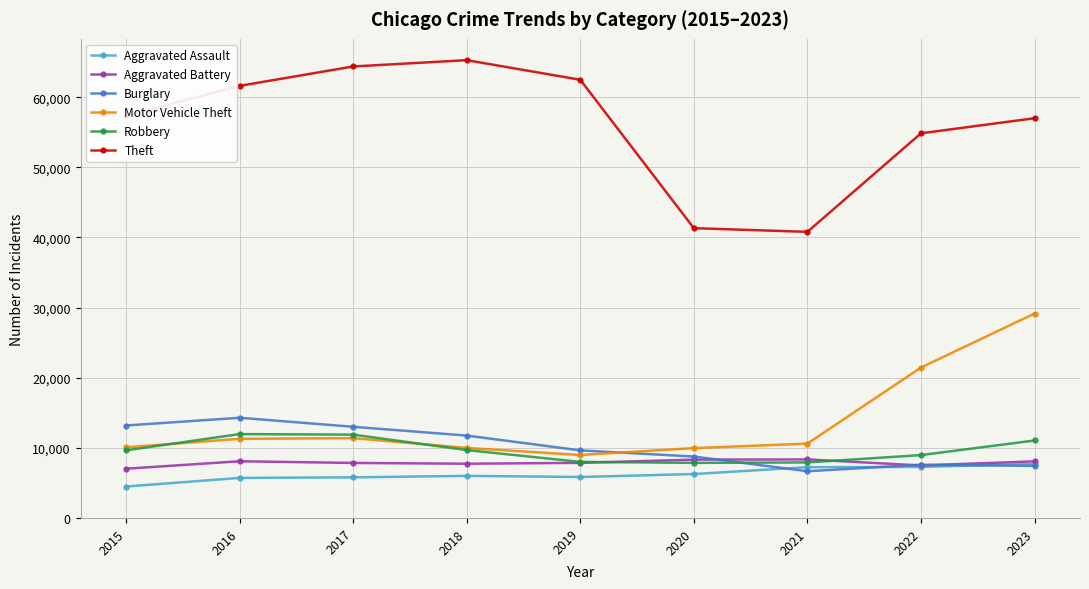

Which series has the largest total across all categories?

Theft